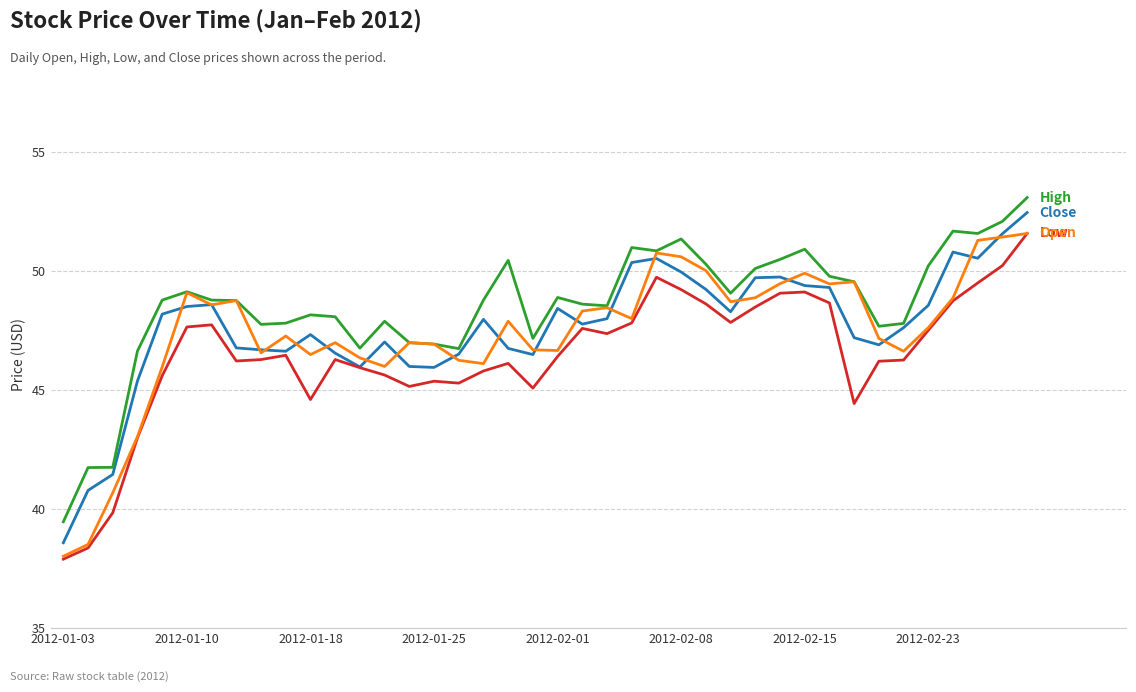

Does the chart display data point markers on the line(s)?

No